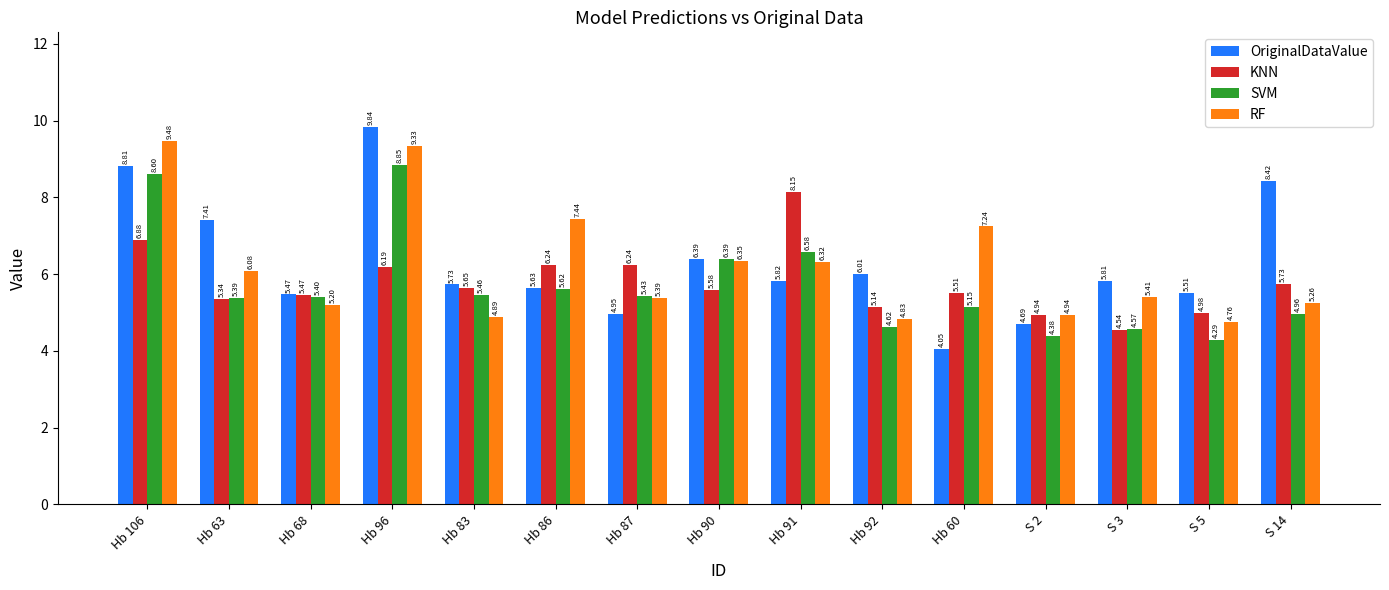

Which series has the largest total across all categories?

OriginalDataValue